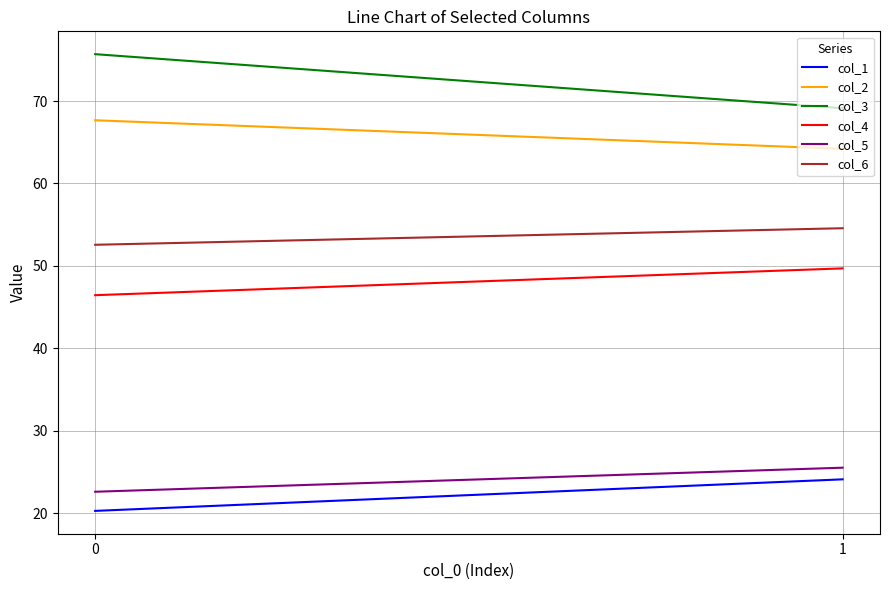

The value of col_4 at 0 is 20.3. True or false?

False